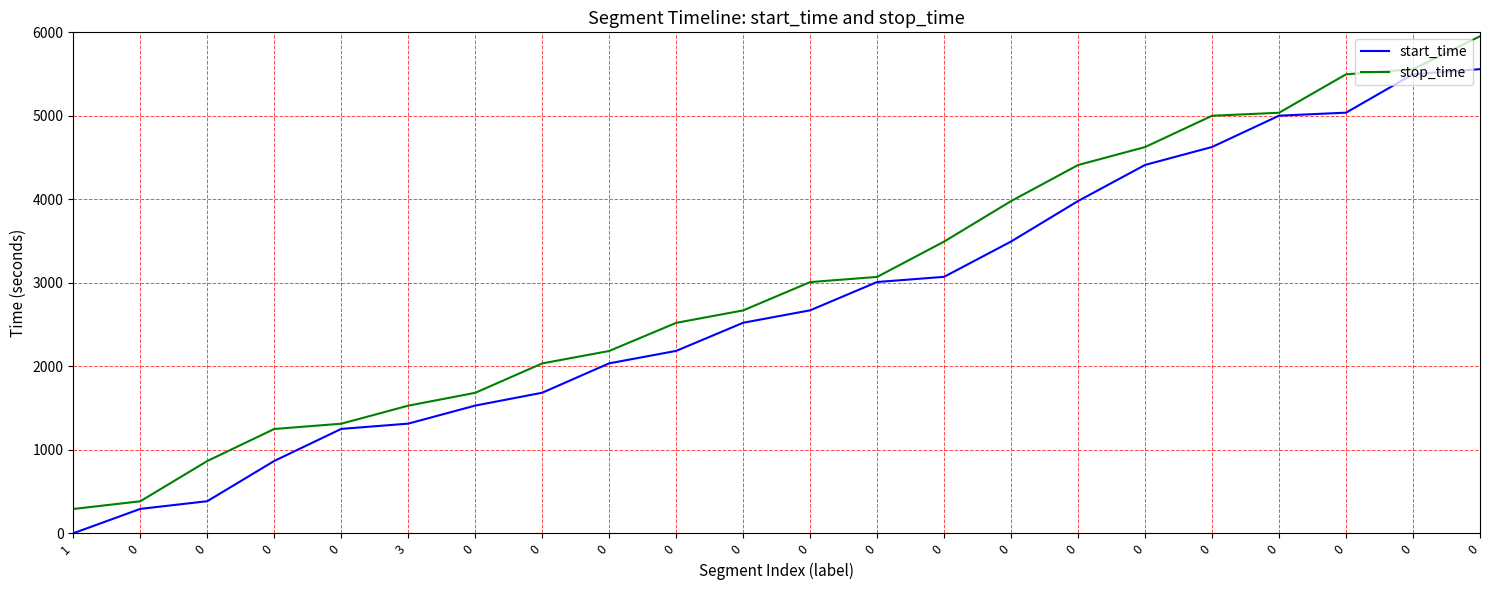

Does the chart have visible grid lines?

Yes